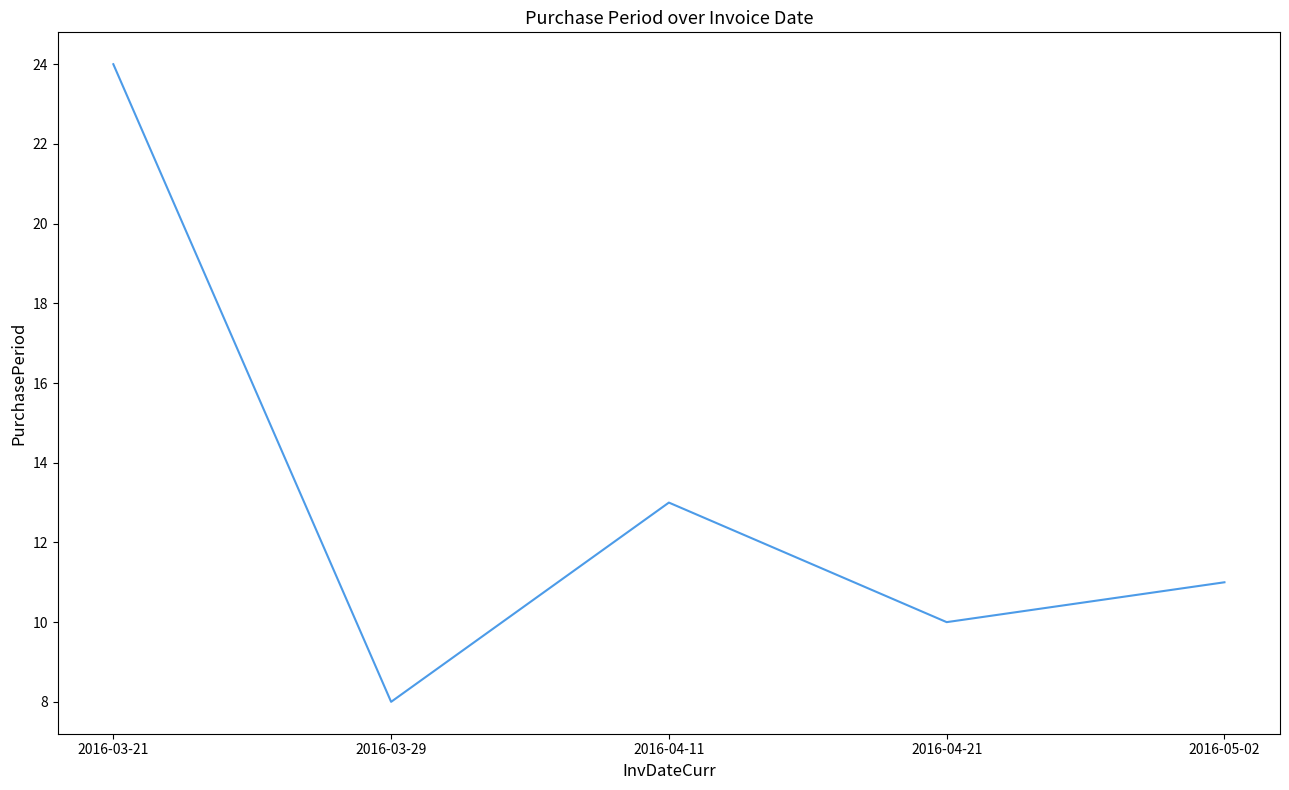

What position from the right is 2016-03-29?

4